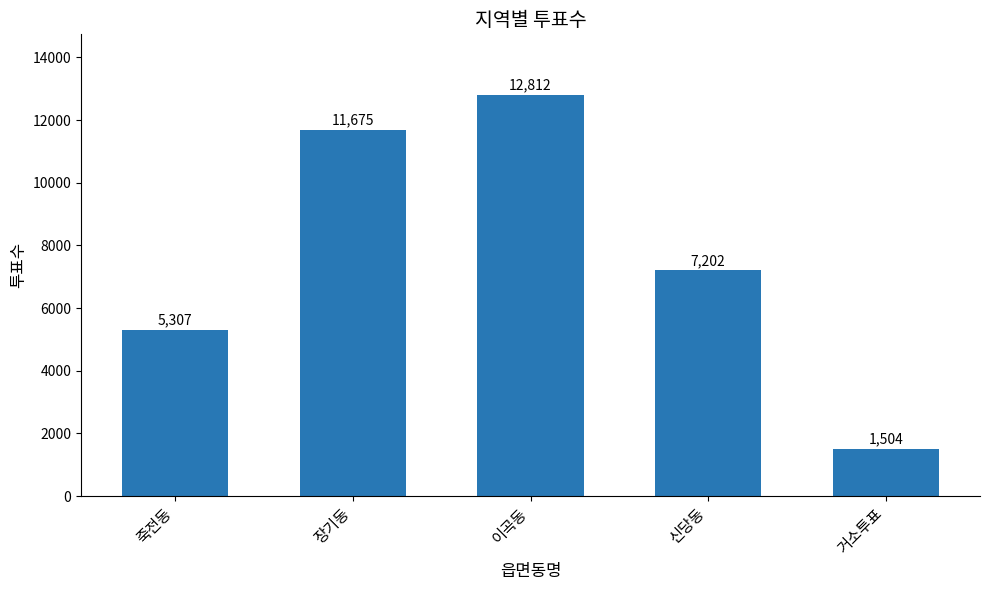

Which category has the lowest value across all series?

거소투표